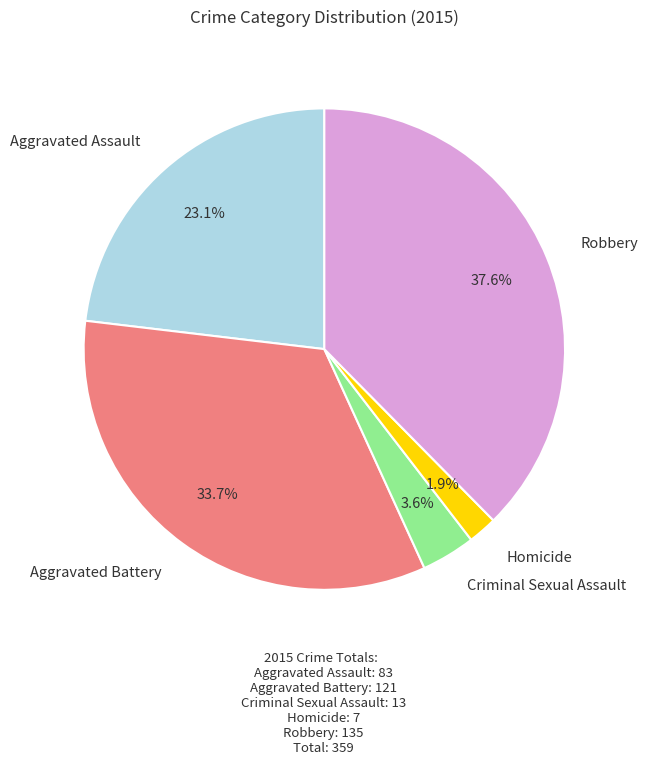

Does any single category account for the majority?

No